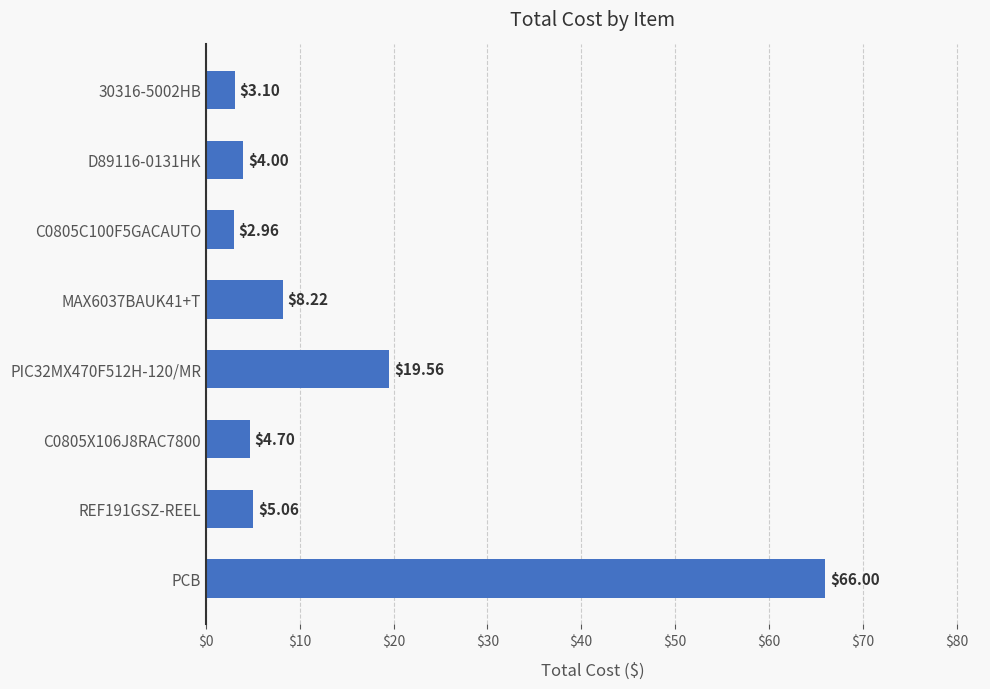

What is the ratio of the value at C0805C100F5GACAUTO to the value at 30316-5002HB?

1.0